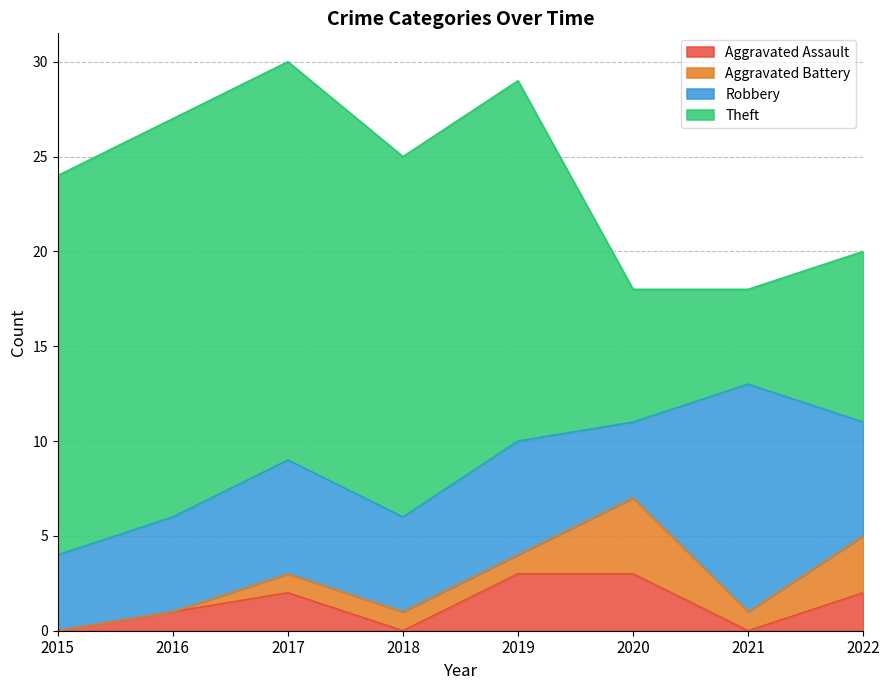

At which category does Aggravated Battery reach its first local peak?

2020